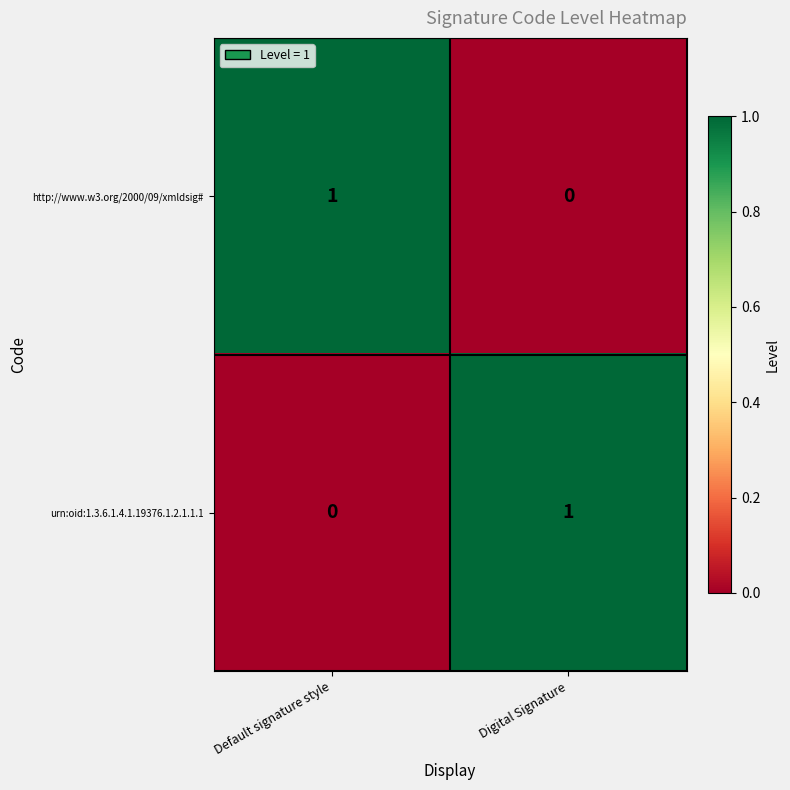

Reading left to right, what are all the values shown in this chart?

http://www.w3.org/2000/09/xmldsig#: 1	0
urn:oid:1.3.6.1.4.1.19376.1.2.1.1.1: 0	1